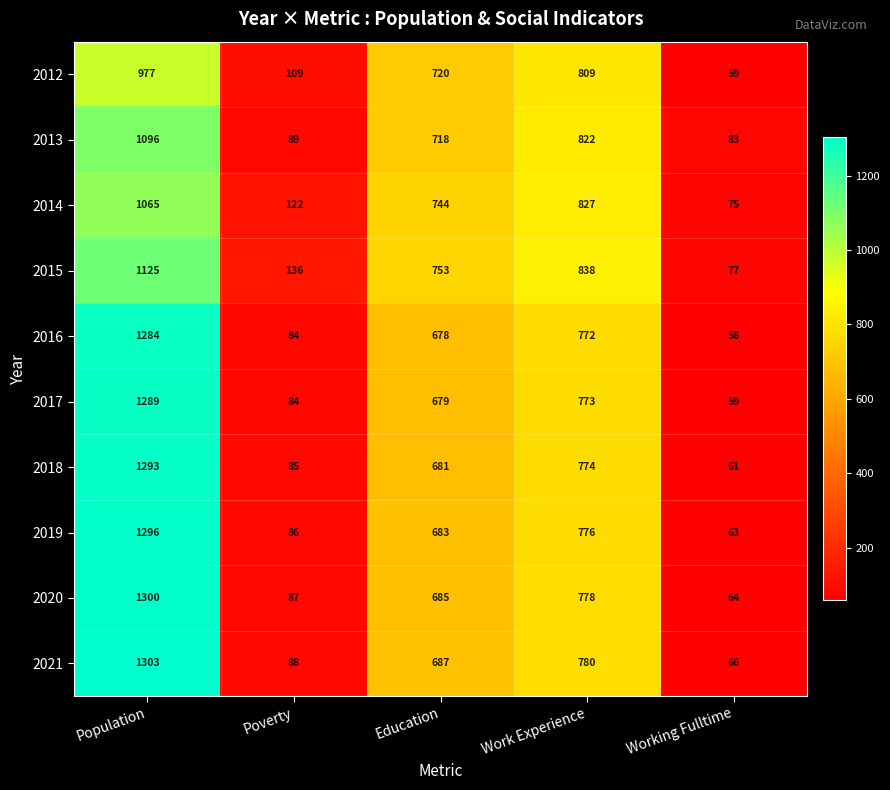

Where is 2016 nearest to the value 671?

Education